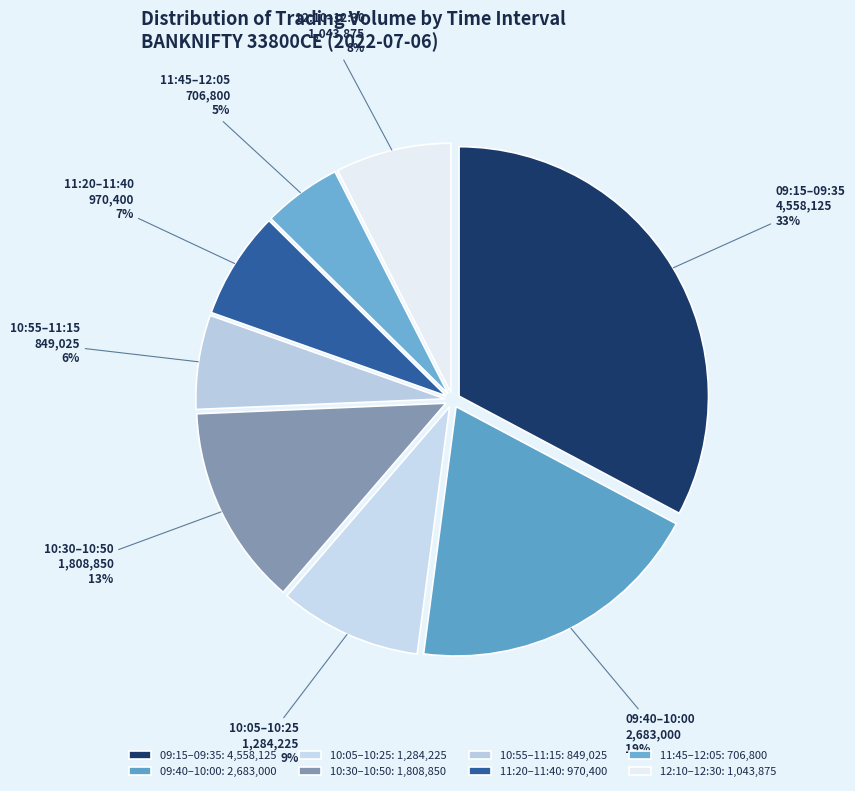

The 11:45–12:05 slice represents 5% of the pie. True or false?

True